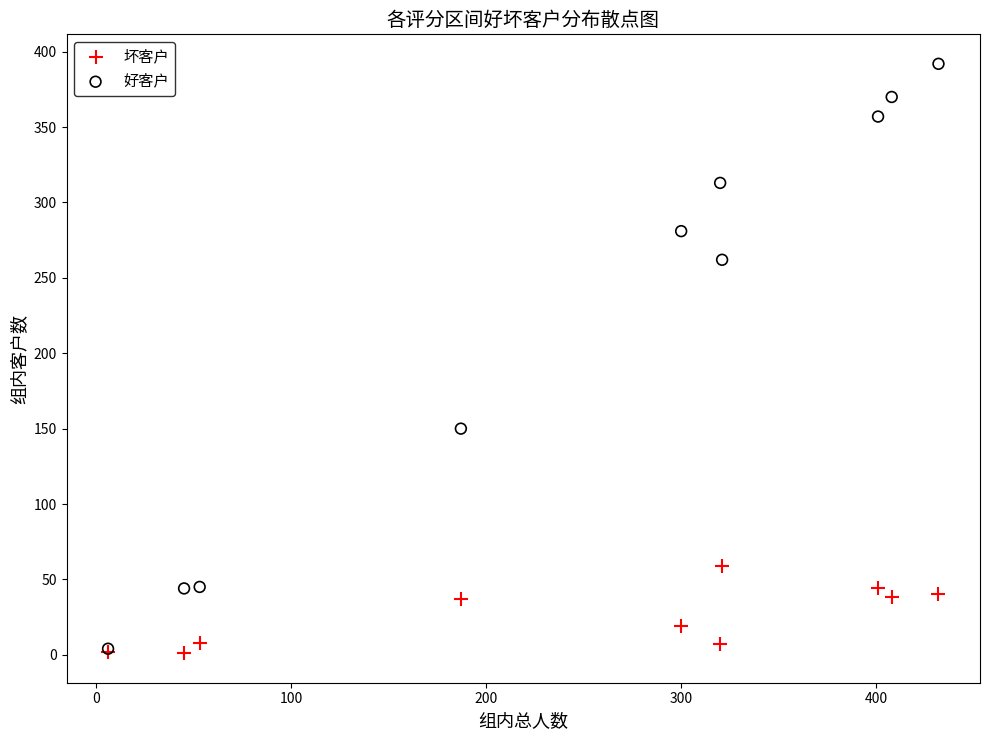

What are all the series names shown in the legend?

坏客户, 好客户